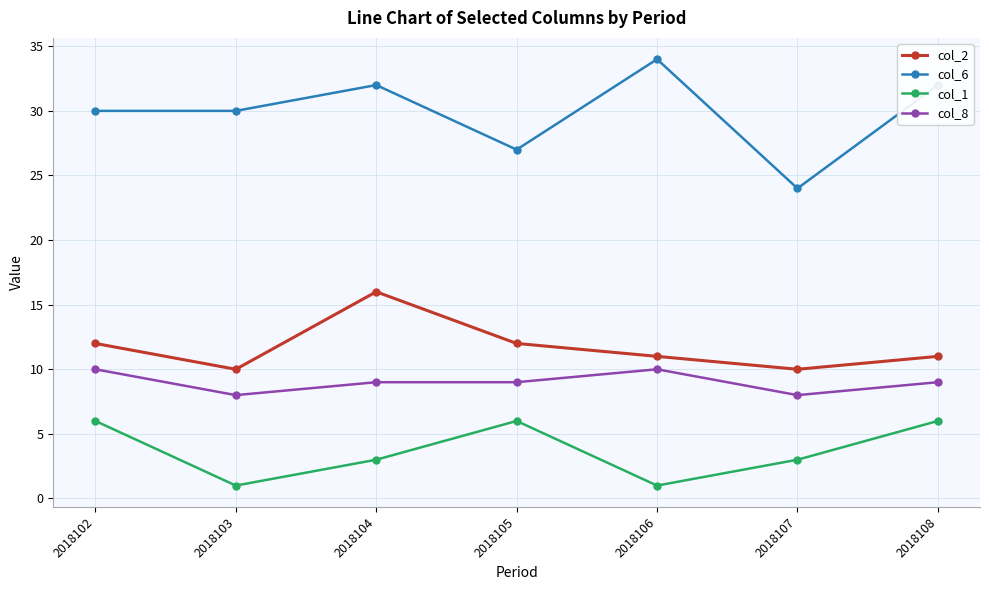

The col_2 series shows 3 at 2018108. True or false?

False